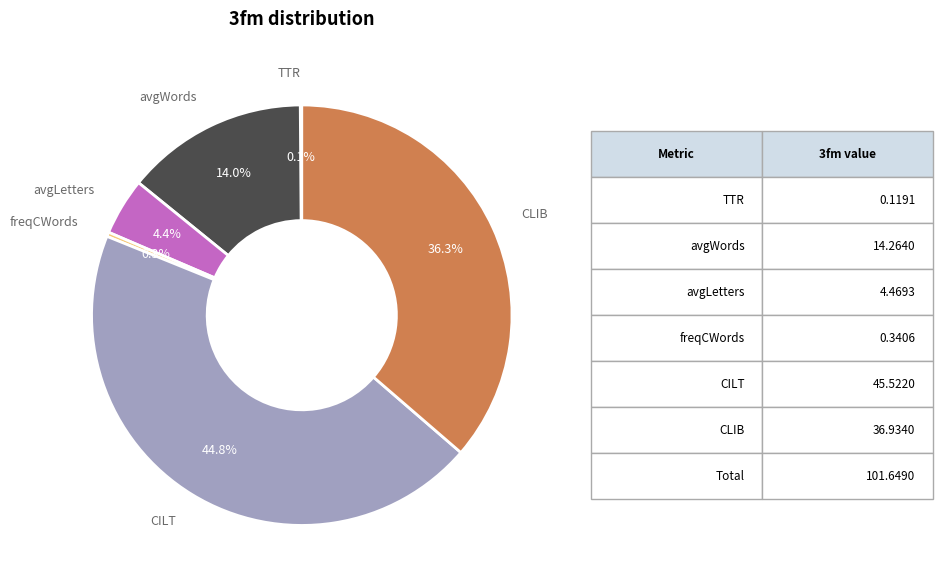

Is the sum of CLIB and avgLetters greater than half?

No